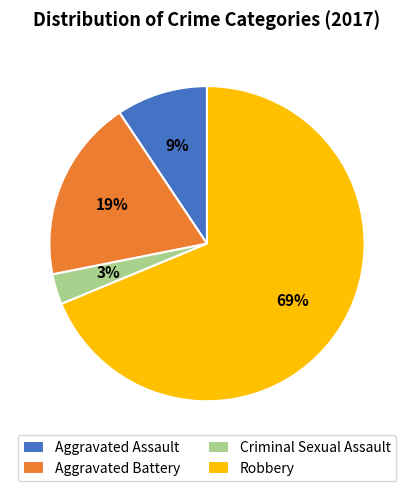

Combined, do Aggravated Assault and Robbery account for over 50%?

Yes